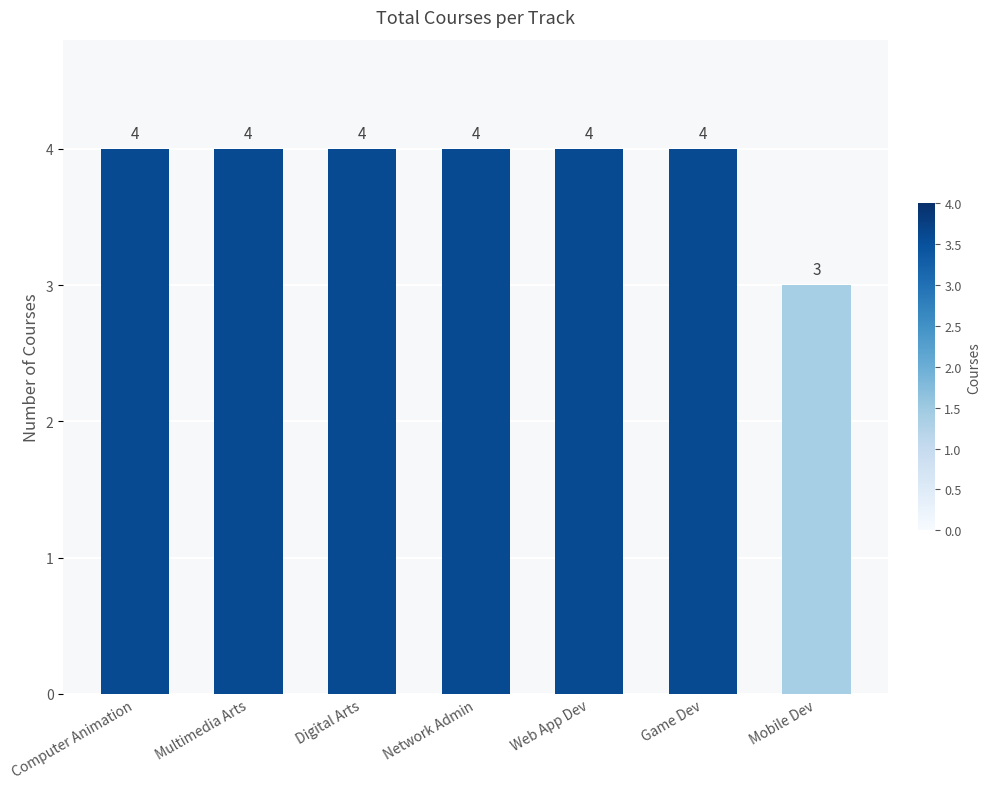

Read the value at Digital Arts.

4